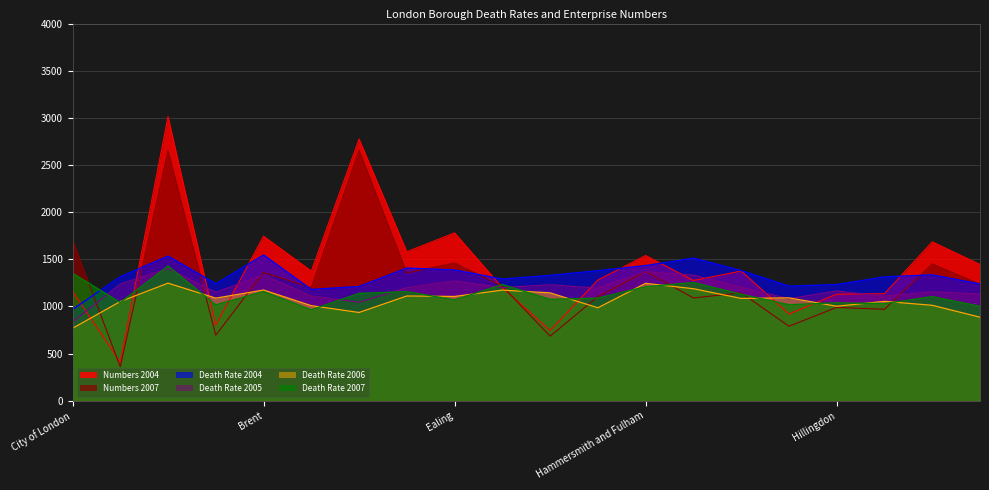

At which category is the sum across all series the highest?

Barnet